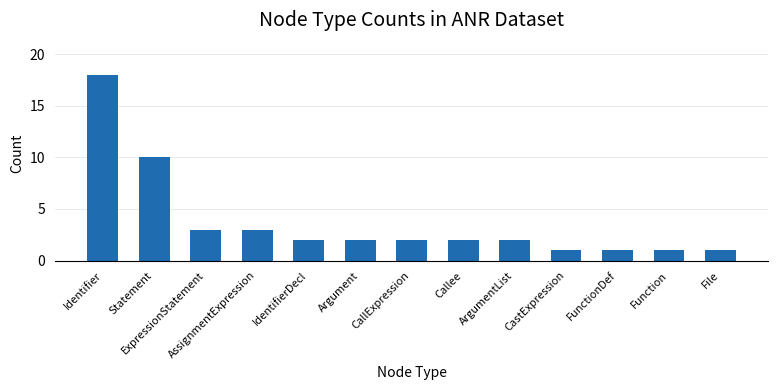

What is the sum of all values?

48